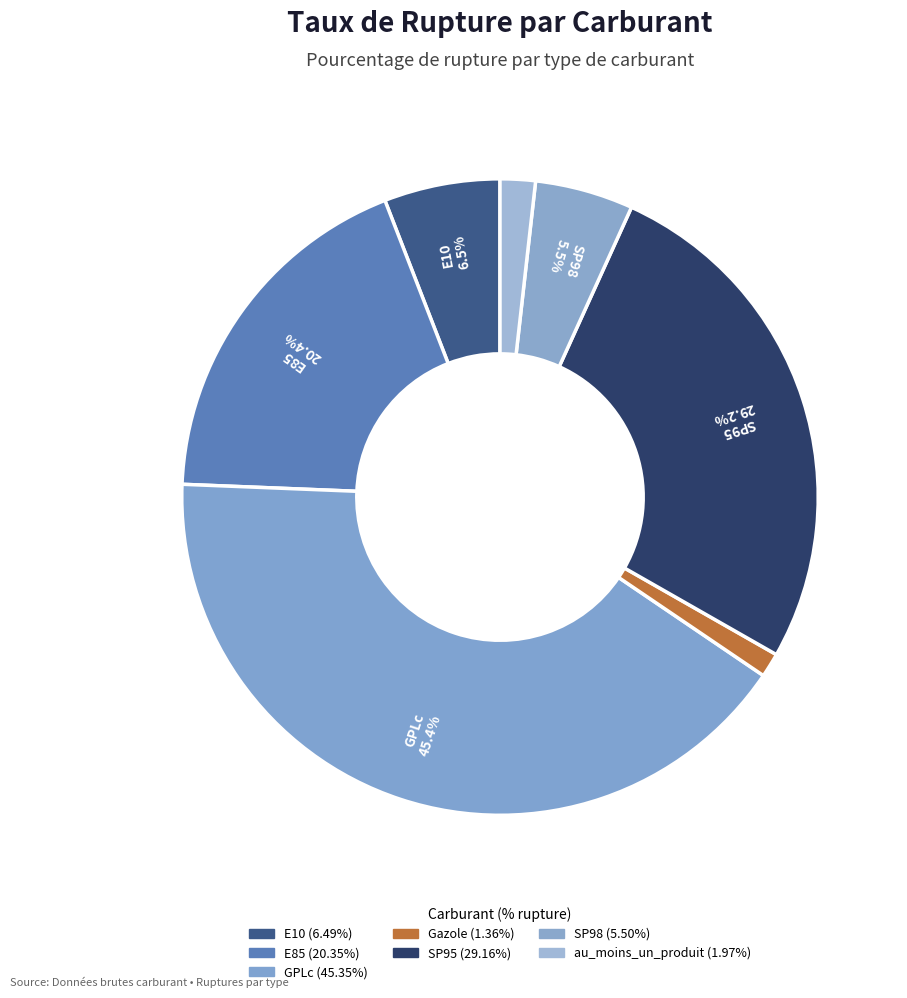

Does au_moins_un_produit represent more than half of the total?

No